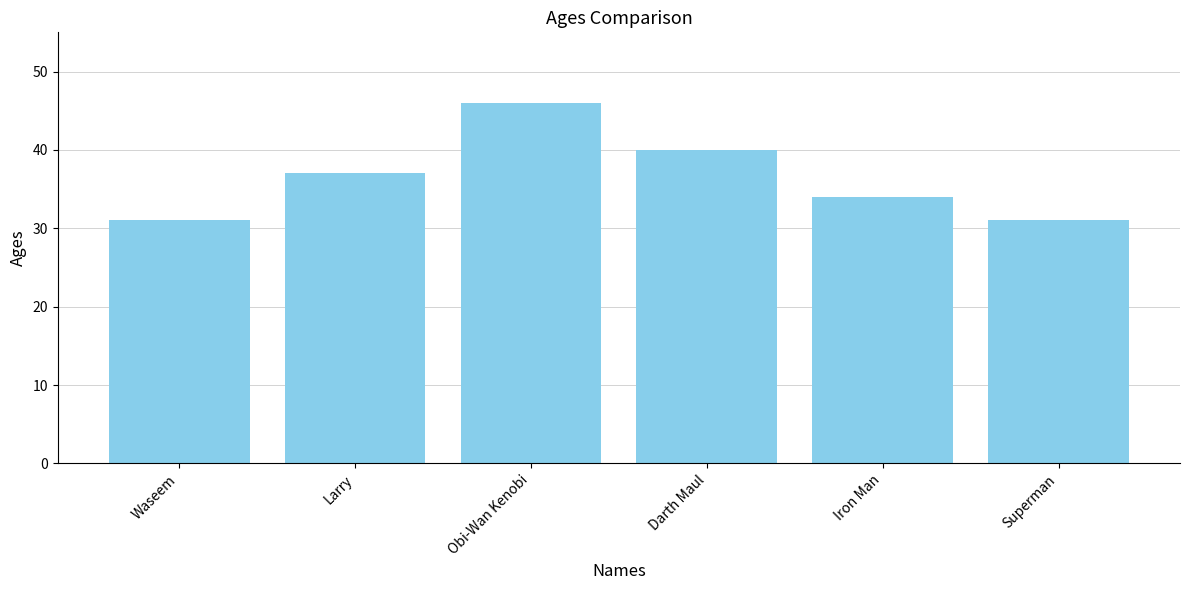

What is the greatest value displayed?

46